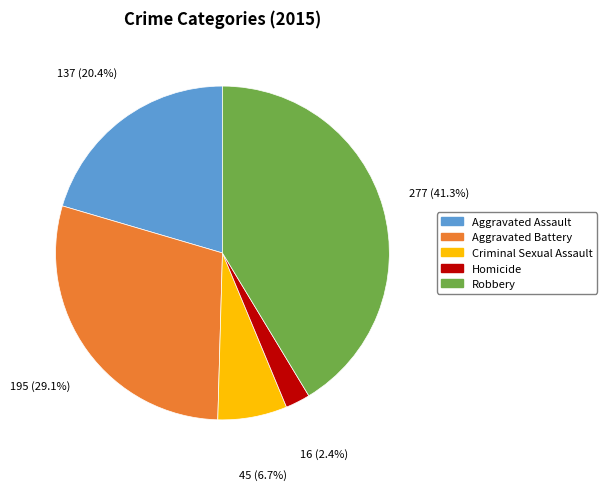

What portion of the pie excludes Robbery?

58.7%